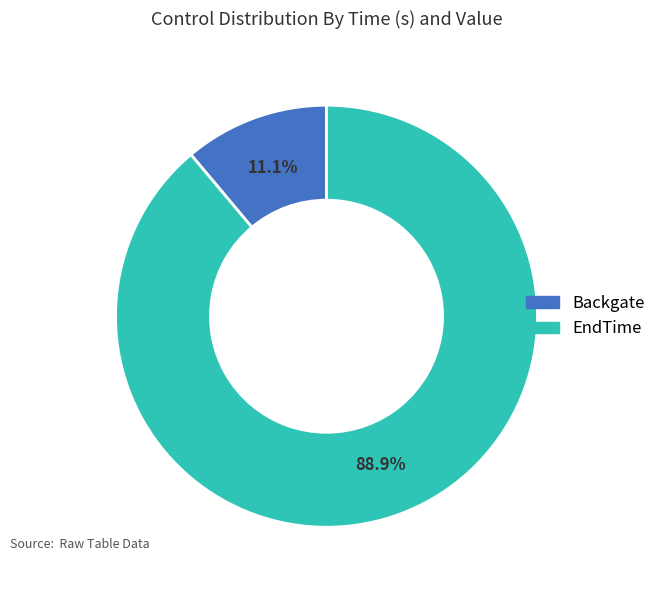

Which slice is the largest?

EndTime